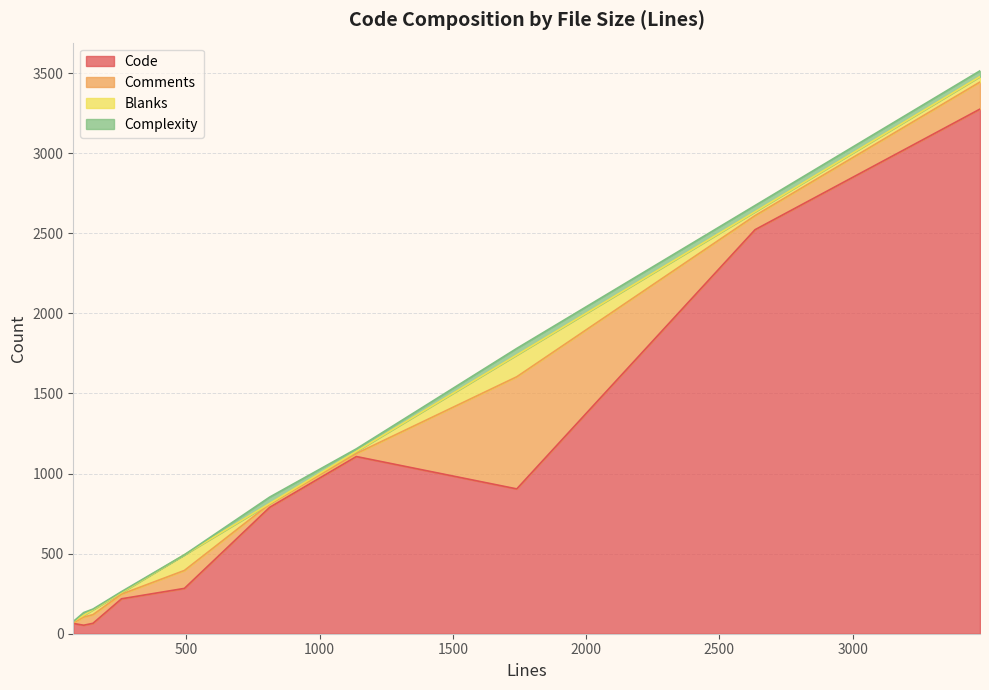

What is the sum of the Code values at 257 and 150?

283